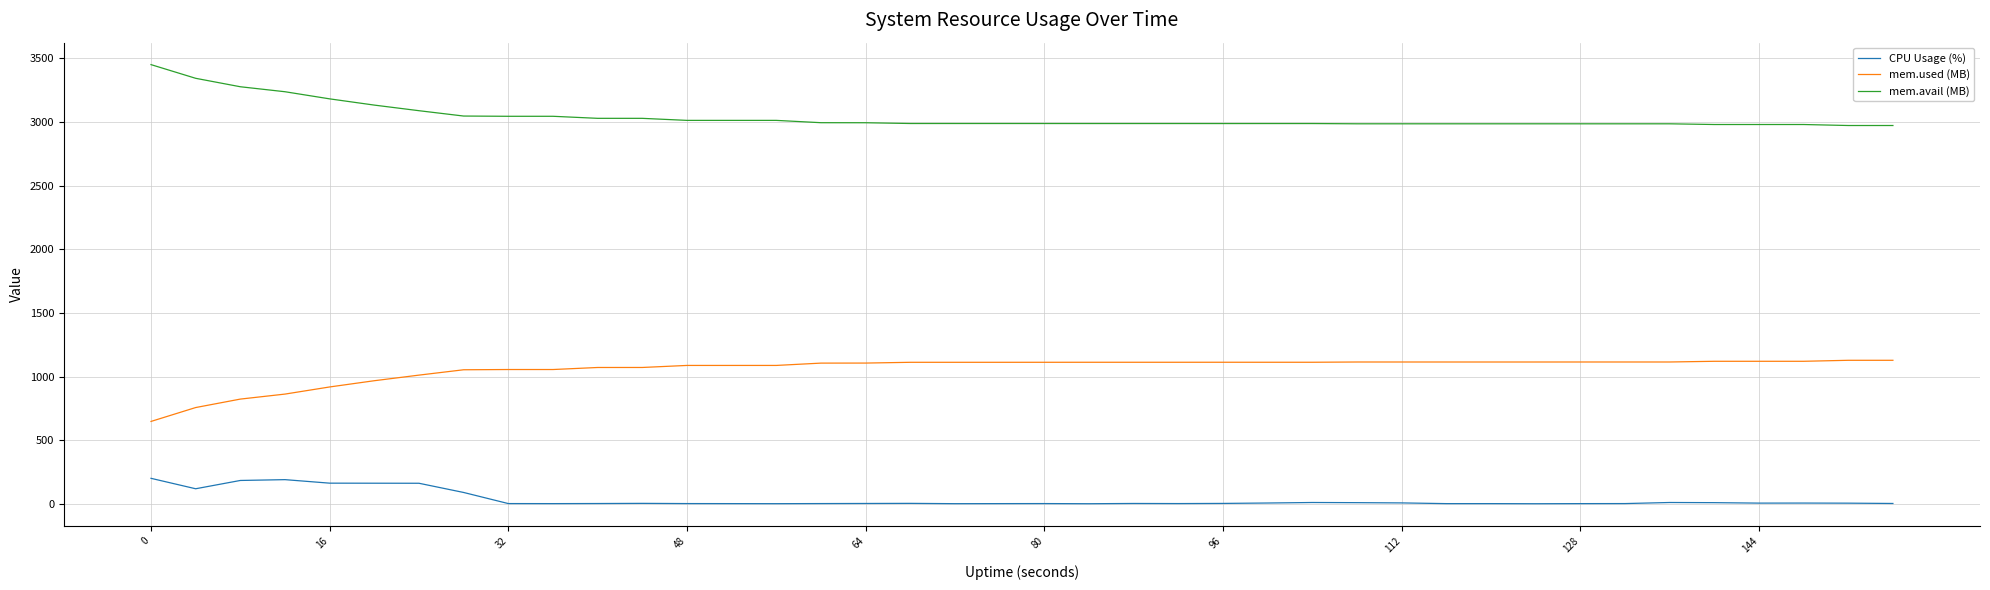

Which series has the largest total across all categories?

mem.avail (MB)